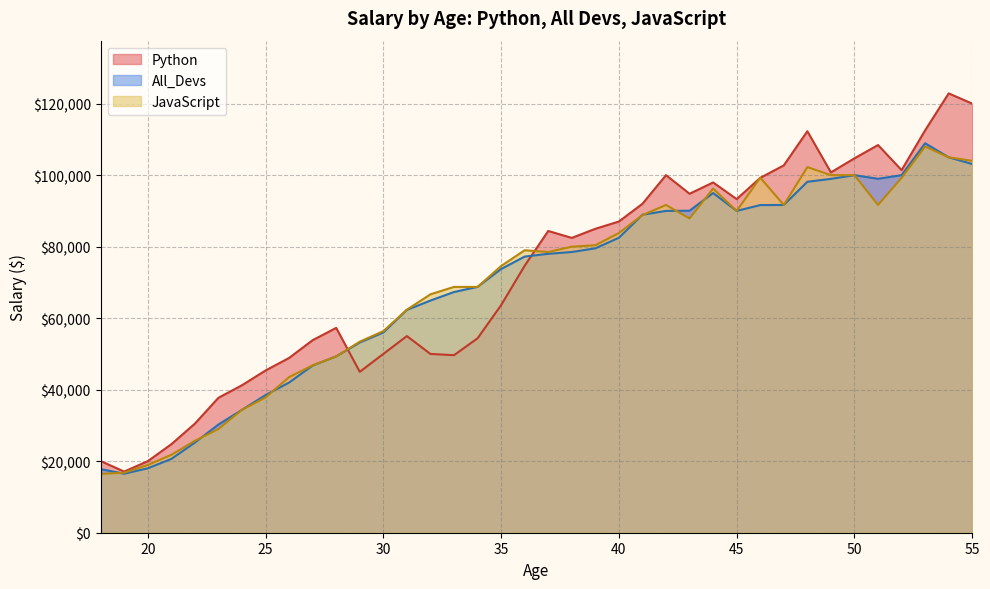

At which category does JavaScript reach its first local peak?

36